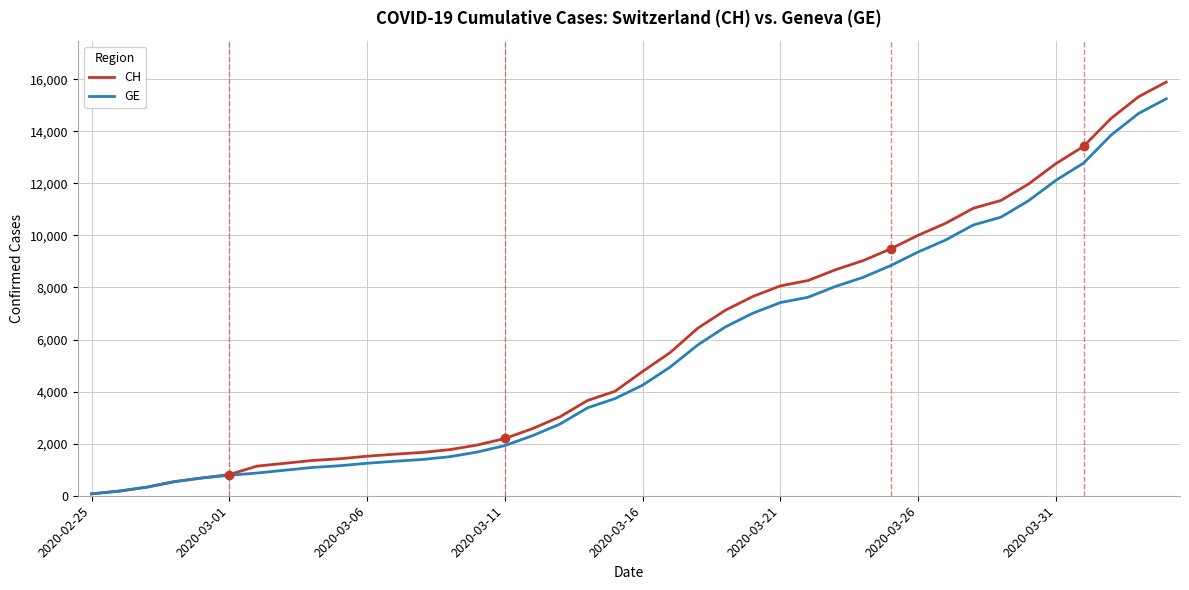

What is the maximum value for CH?

15888